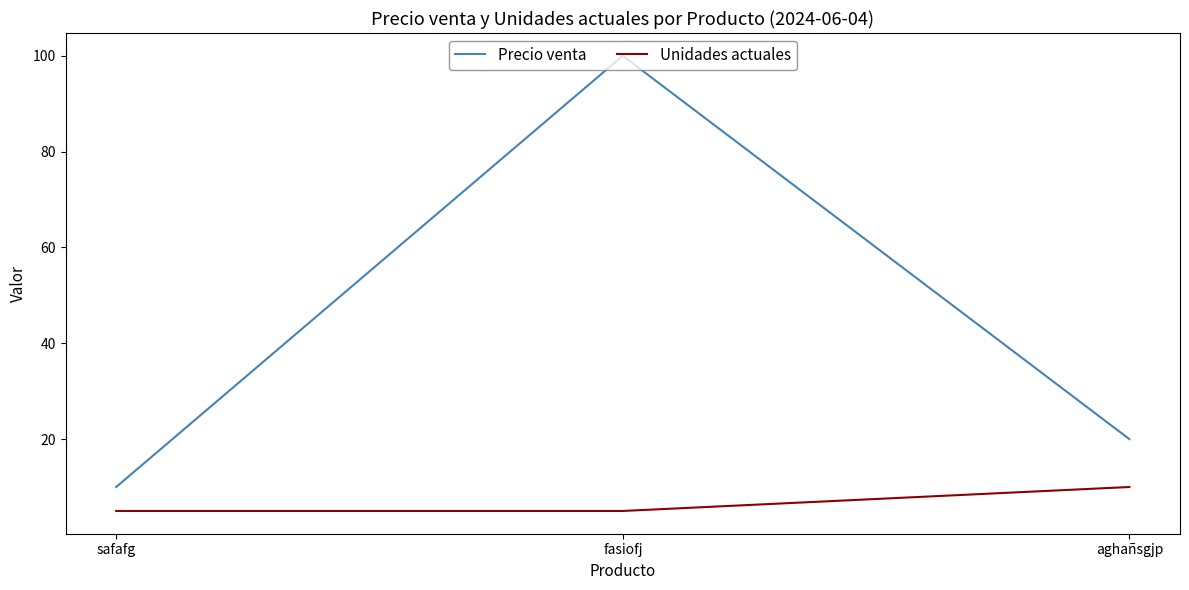

What is the difference between the highest and lowest values at fasiofj?

95